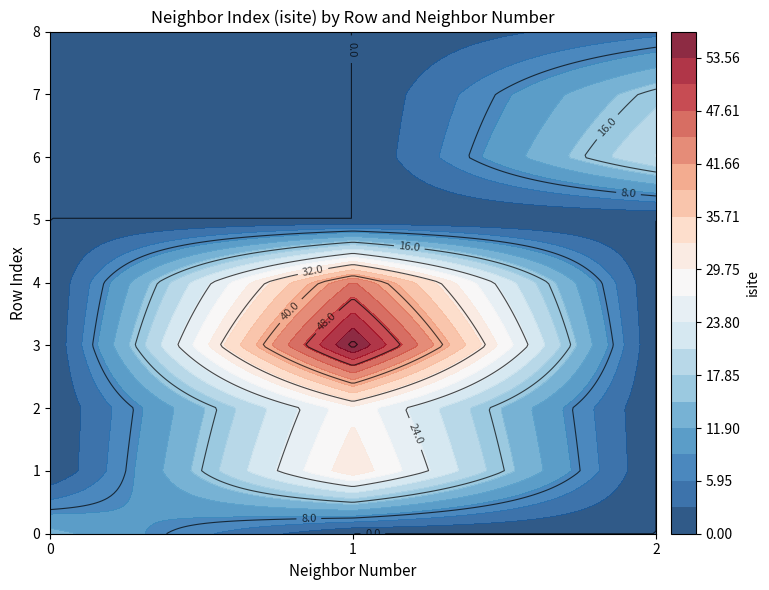

True or false: 0 has a value of 13.0 at 0.

True